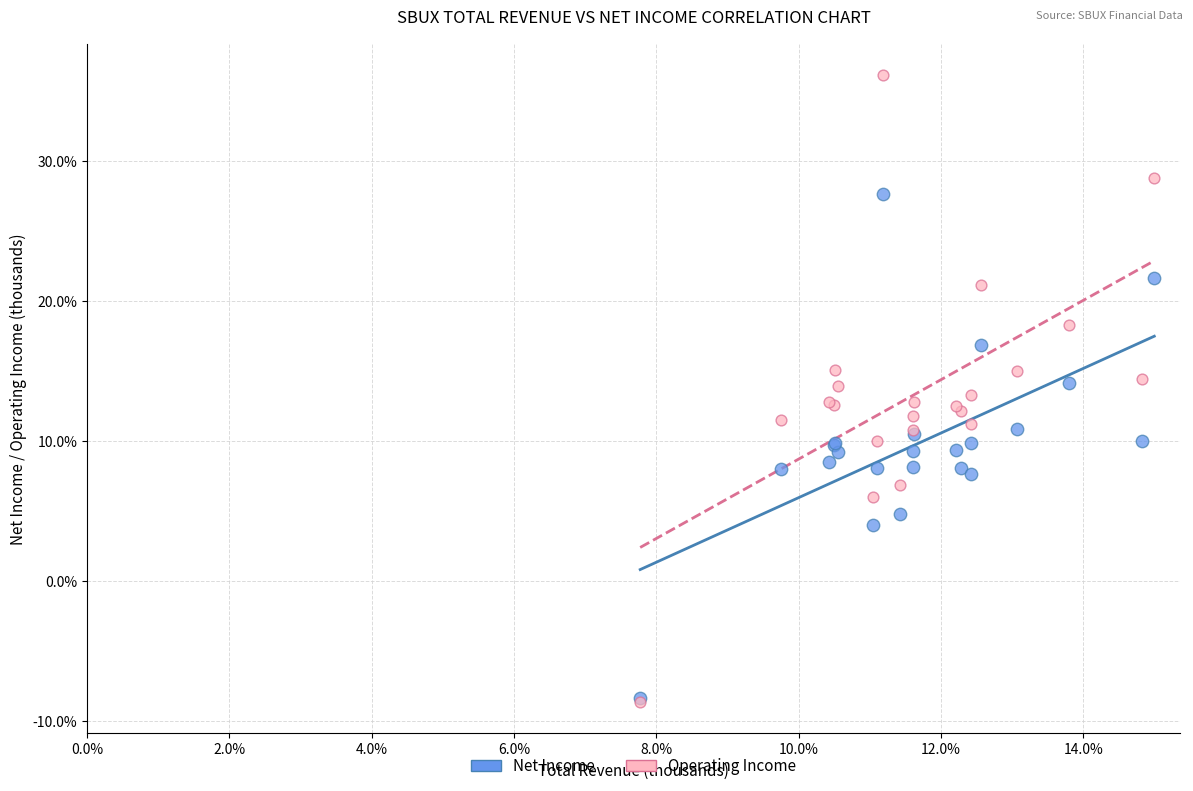

Which series has the widest spread of Y values?

Operating Income